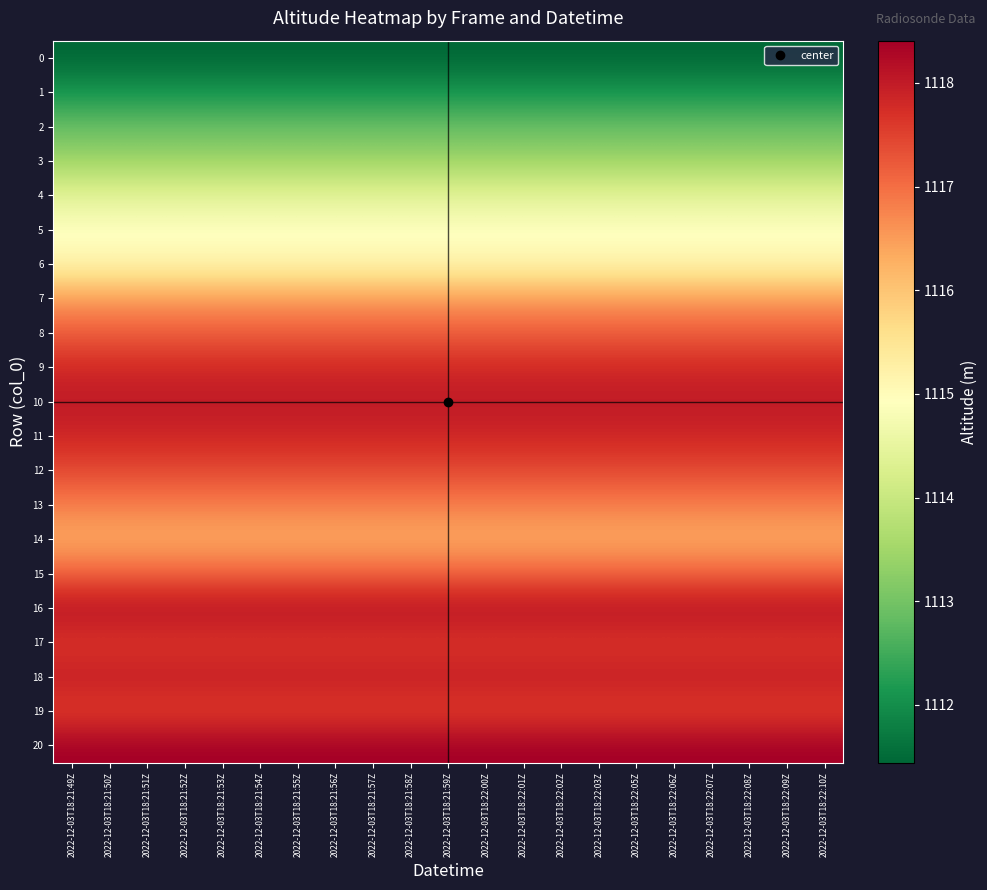

What is the total value across all series at 2022-12-03T18:21:49Z?

23439.2